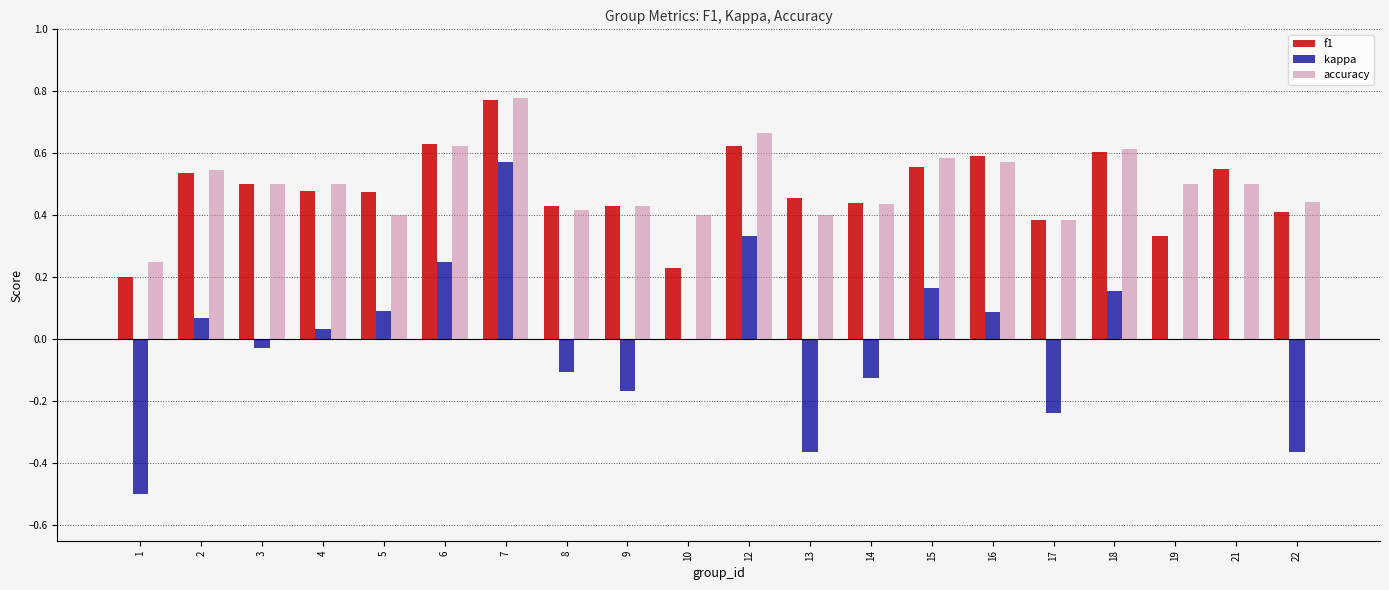

Which label corresponds to the largest value in the chart?

7